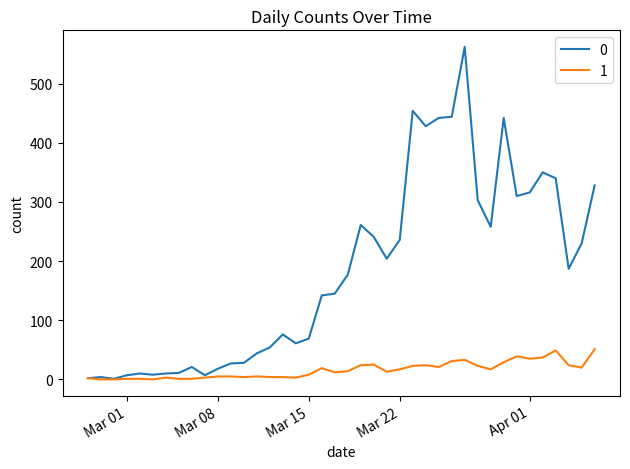

What is the greatest value displayed?

562